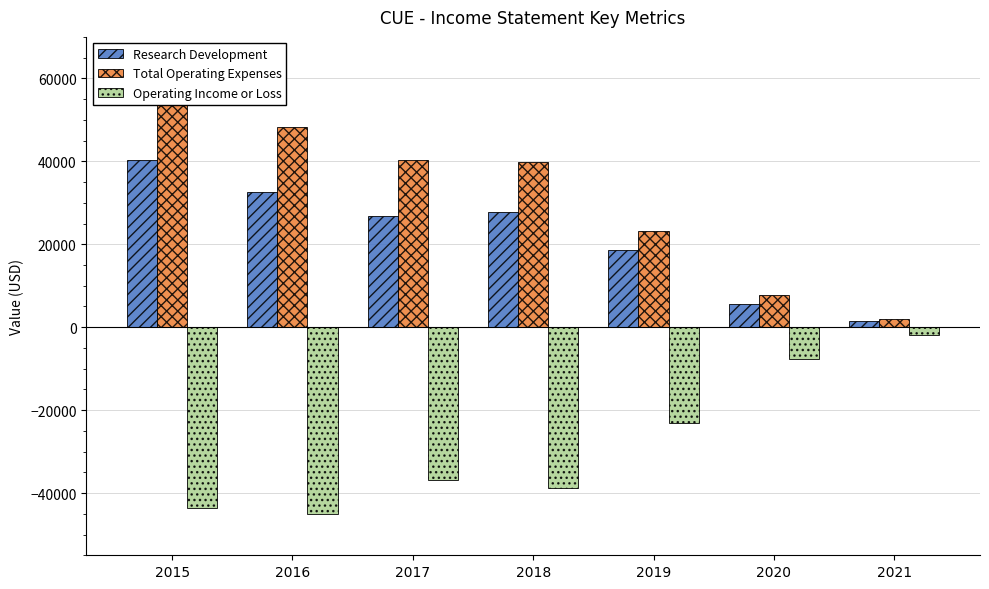

Rank the categories by Total Operating Expenses value from lowest to highest.

2021, 2020, 2019, 2018, 2017, 2016, 2015